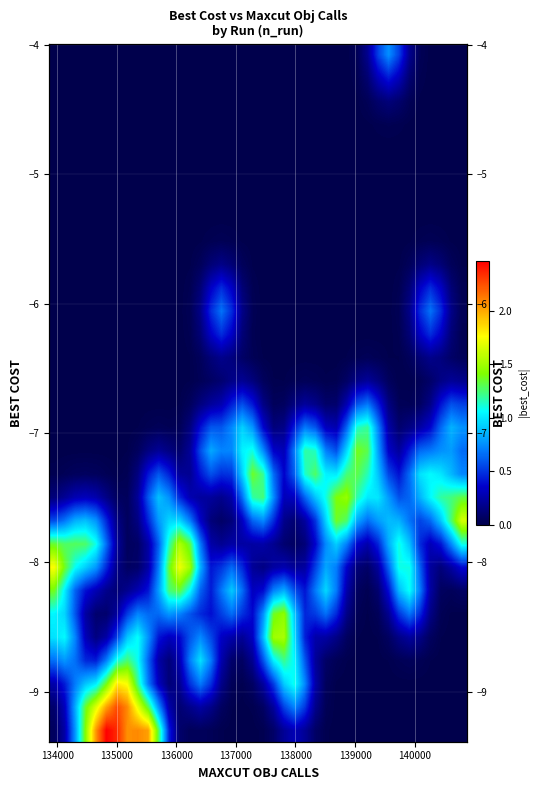

Count the number of categories in the chart.

40